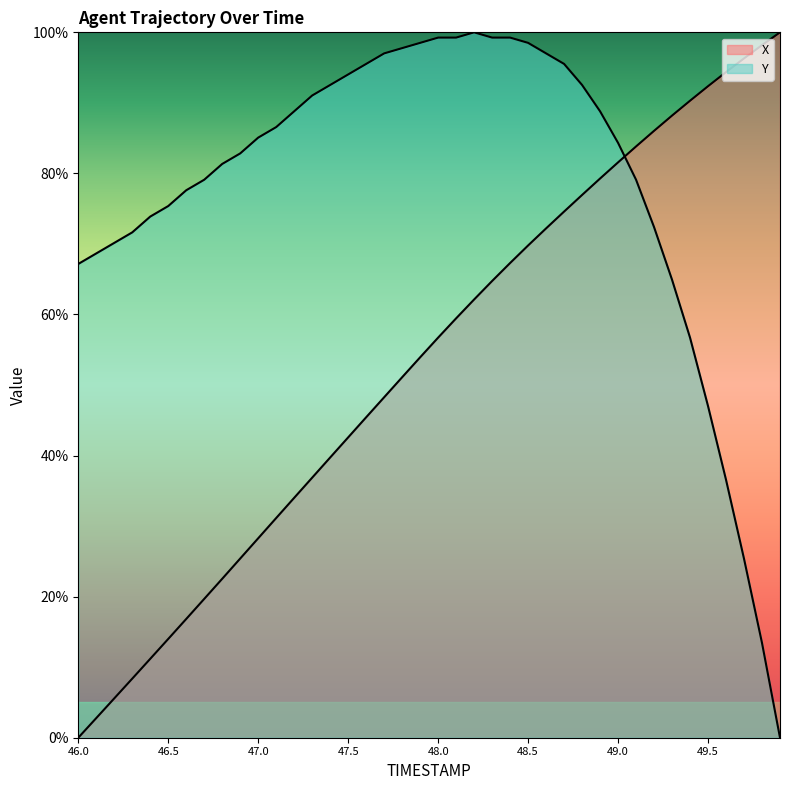

How many categories are shown in the chart?

40